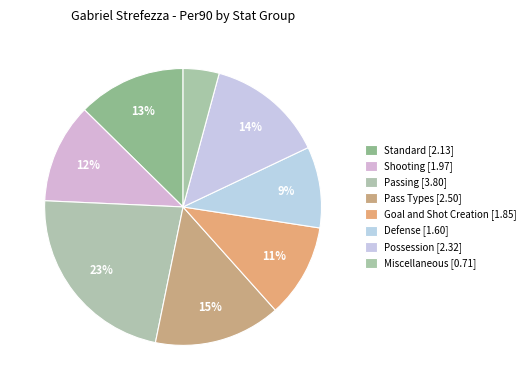

The Possession slice represents 3% of the pie. True or false?

False